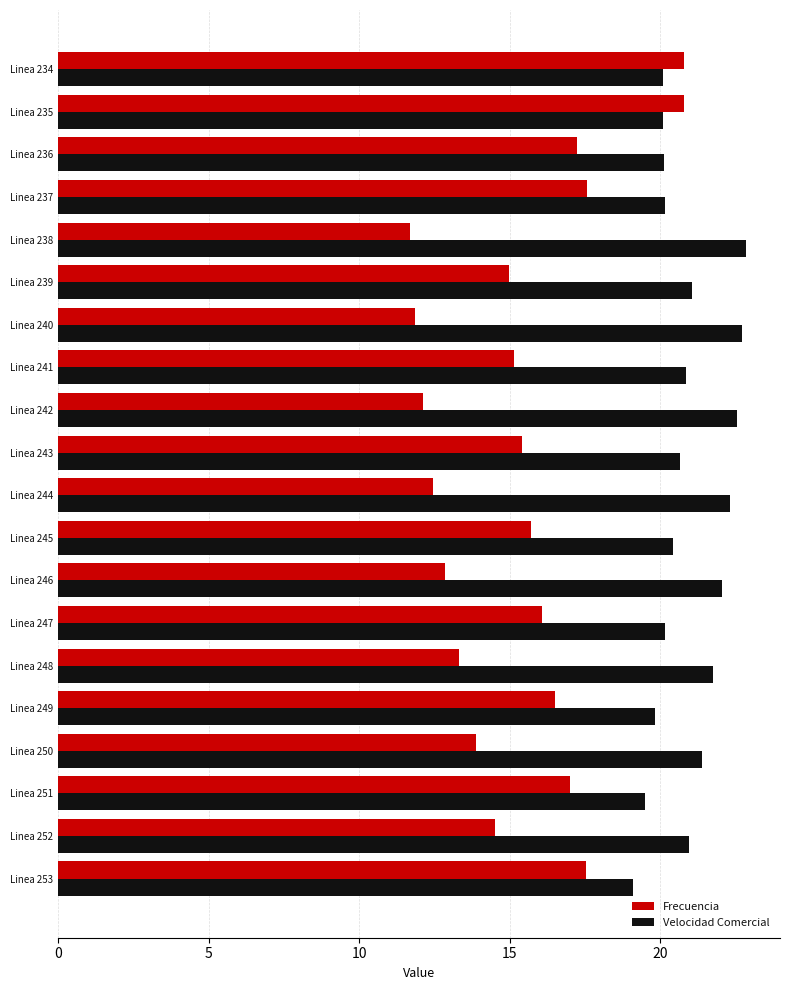

True or false: Velocidad Comercial has a value of 22.5 at Linea 242.

True